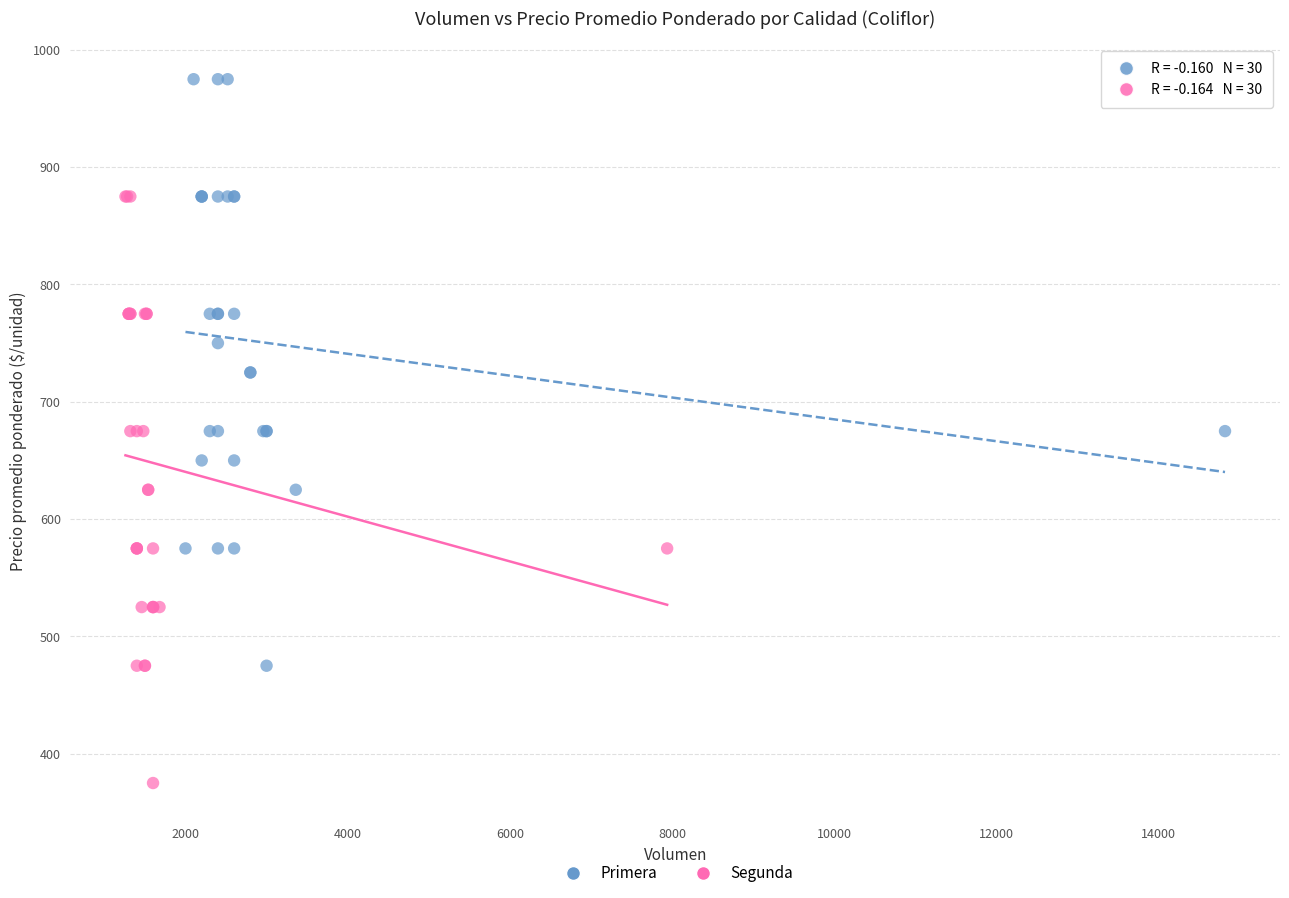

Which series contains the lowest Y value?

Segunda